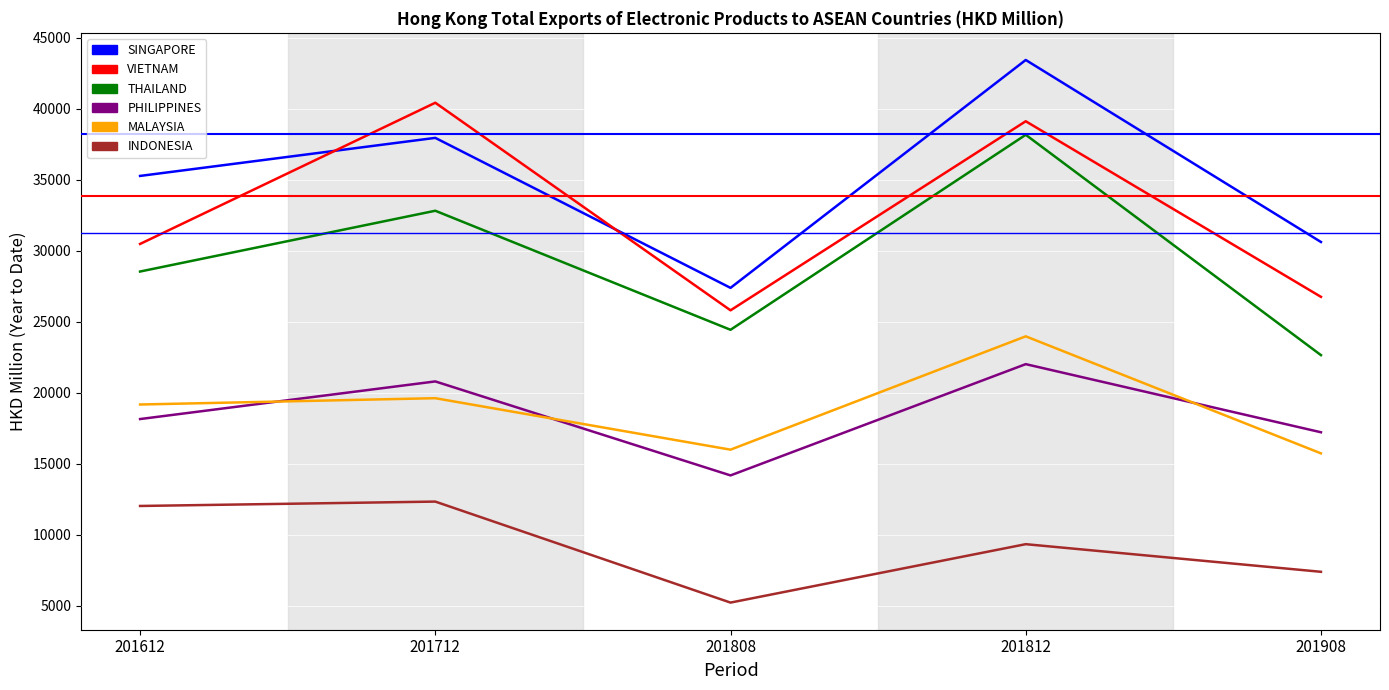

True or false: INDONESIA has more than 1 points higher than both neighbors.

True